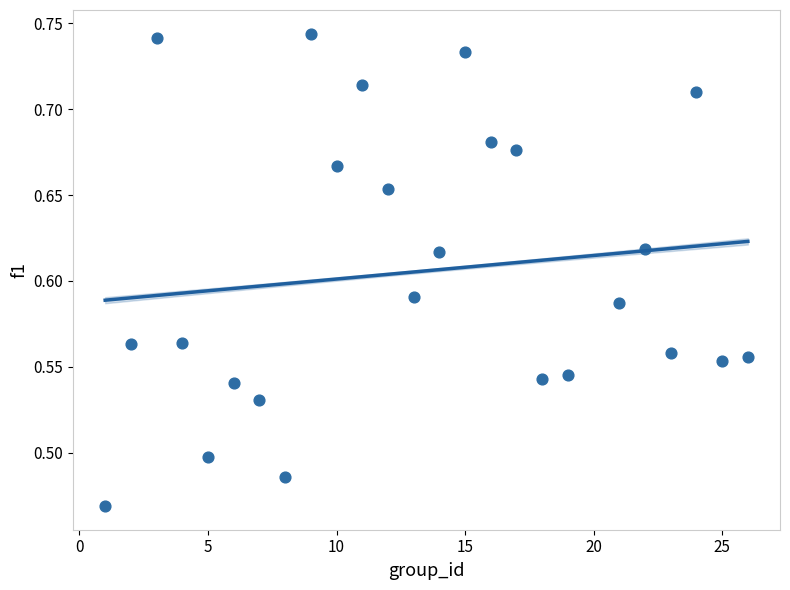

What is the range of X values (max minus min)?

25.0